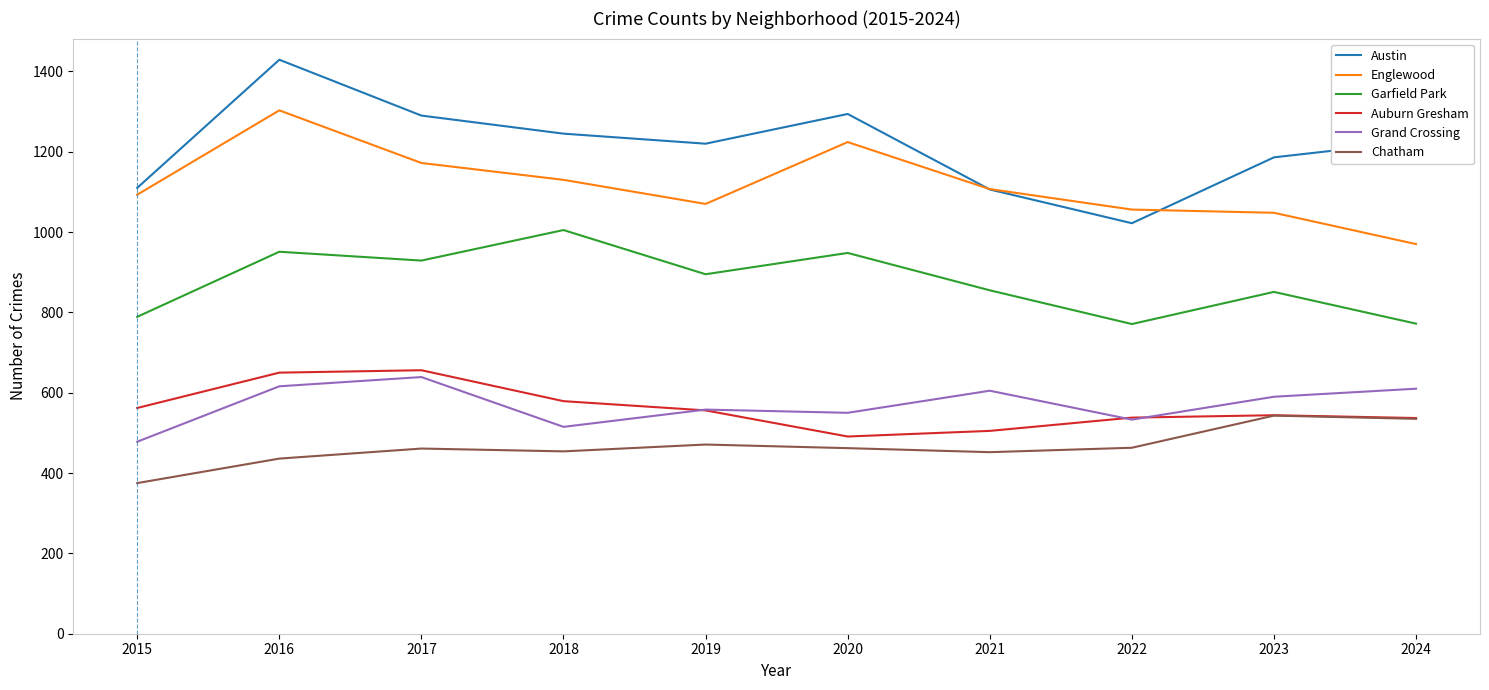

Which series has the largest range (max minus min)?

Austin